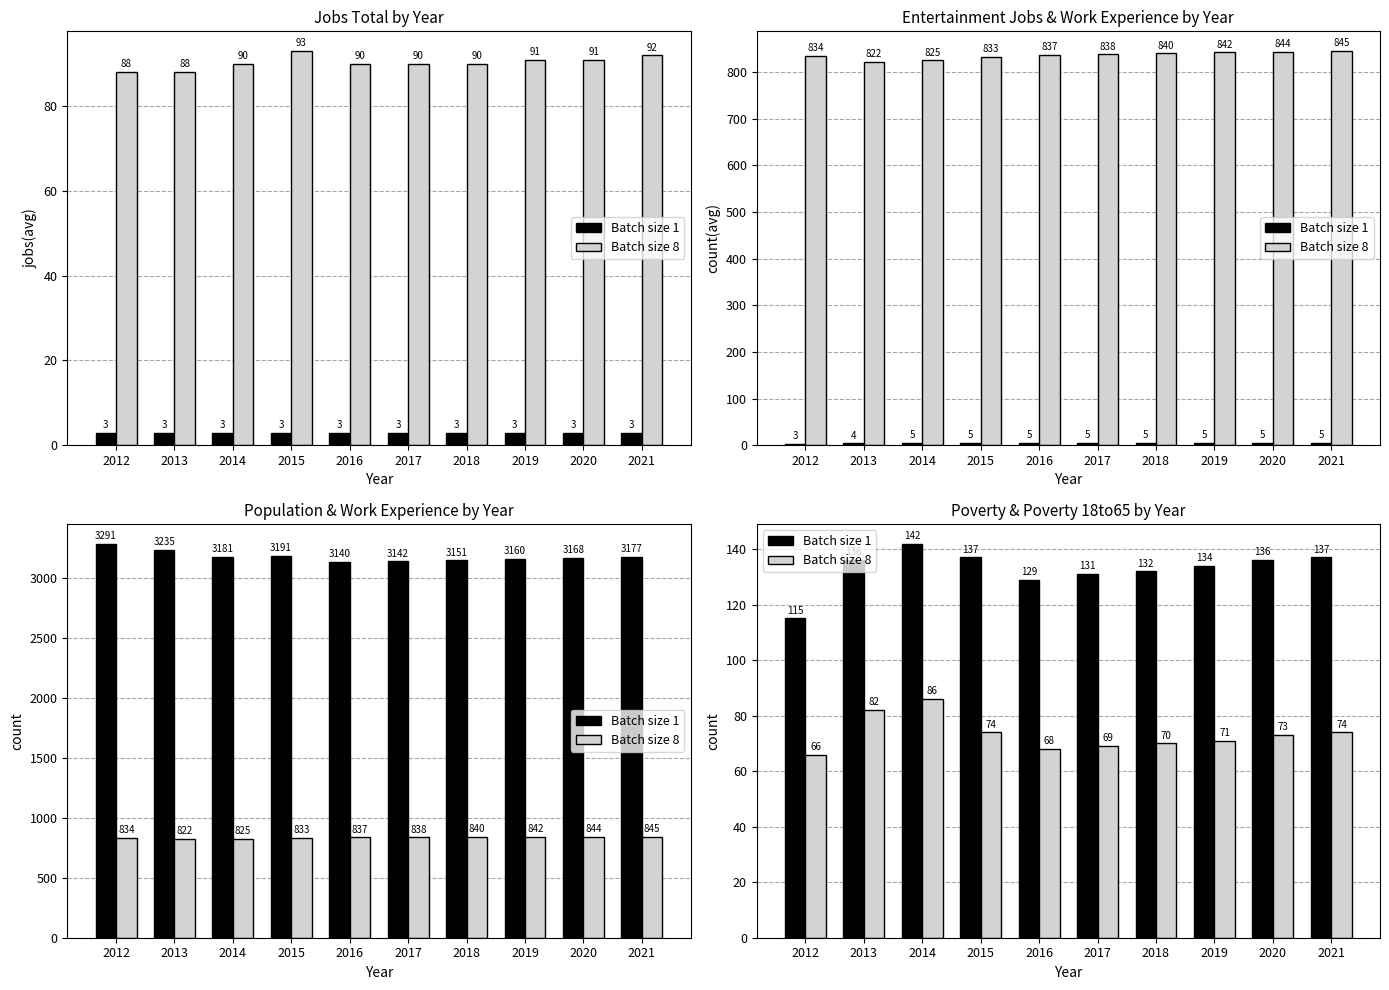

What is the value of the Batch size 8 bar at the 7th from the left?

70